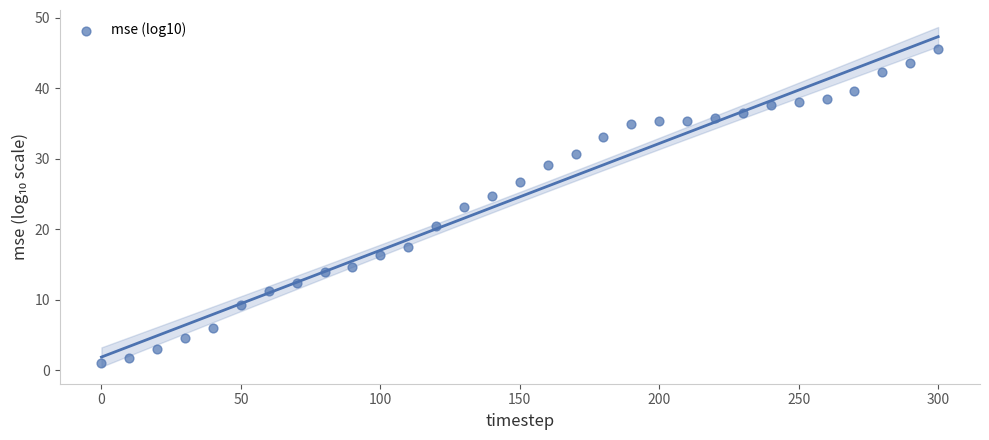

What is the range of X values (max minus min)?

300.0